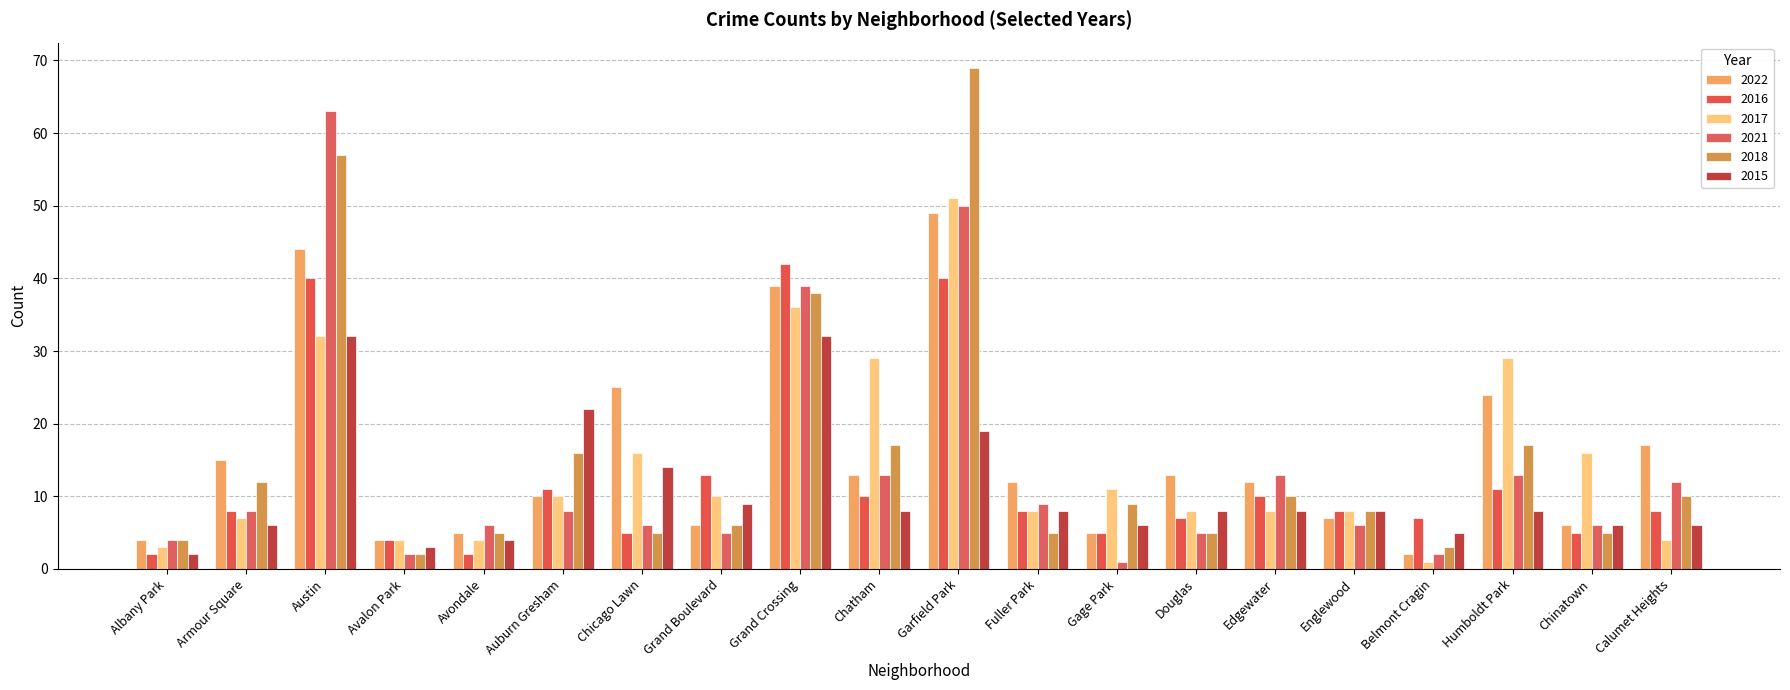

Where is 2017 nearest to the value 26?

Chatham